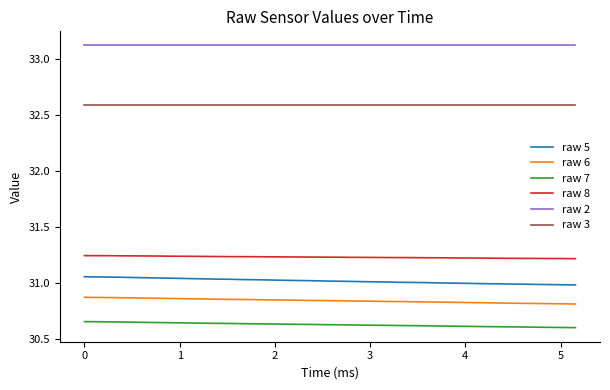

Which series has the largest total across all categories?

raw 2